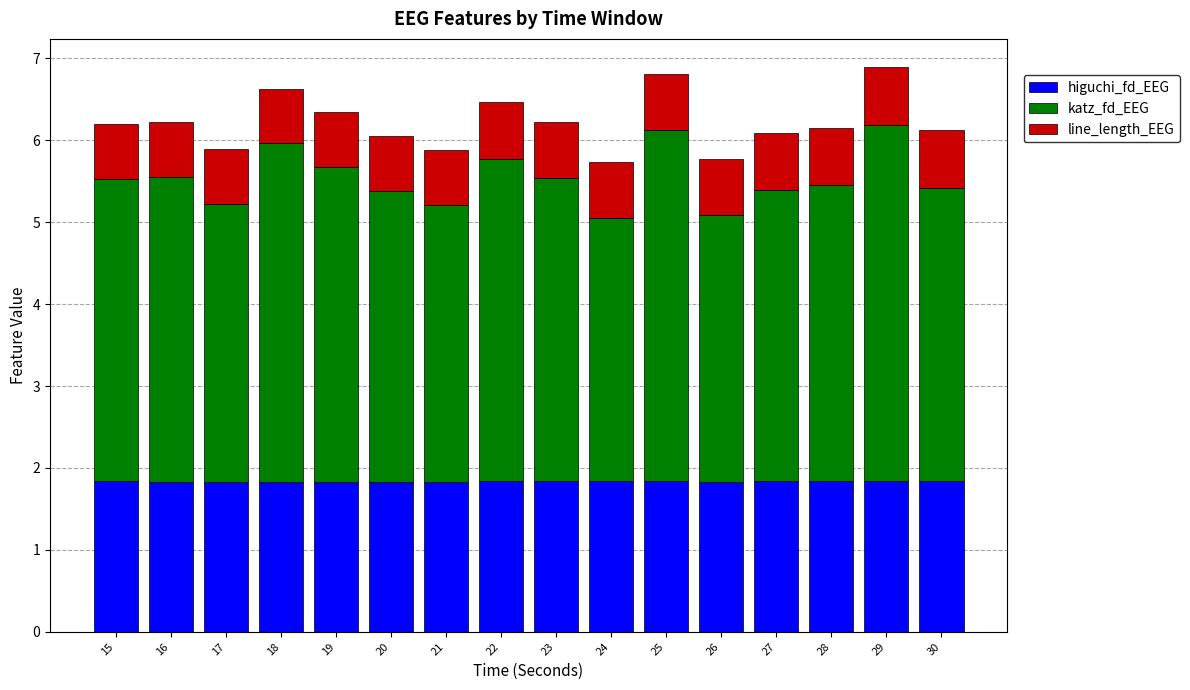

The value of higuchi_fd_EEG at 24 is 2.6. True or false?

False